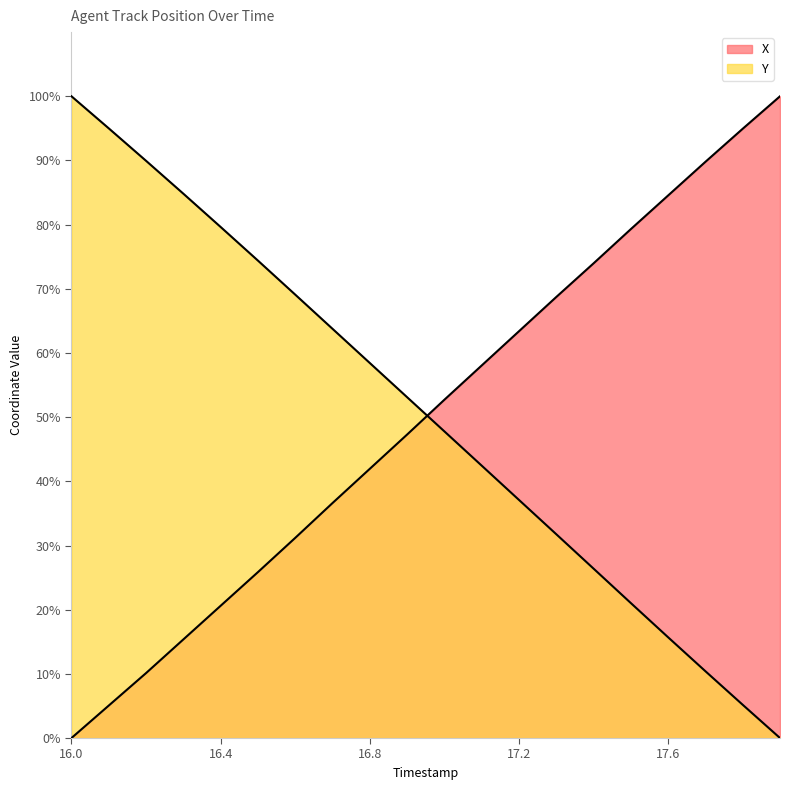

How many positive values does the X series have?

19